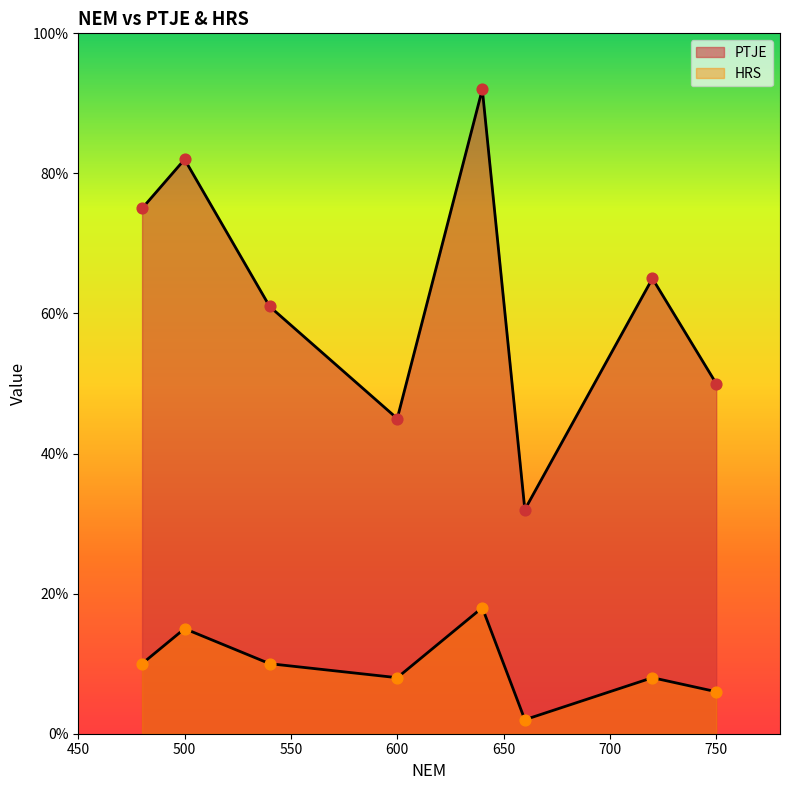

Which series has the largest Y range (max minus min)?

PTJE